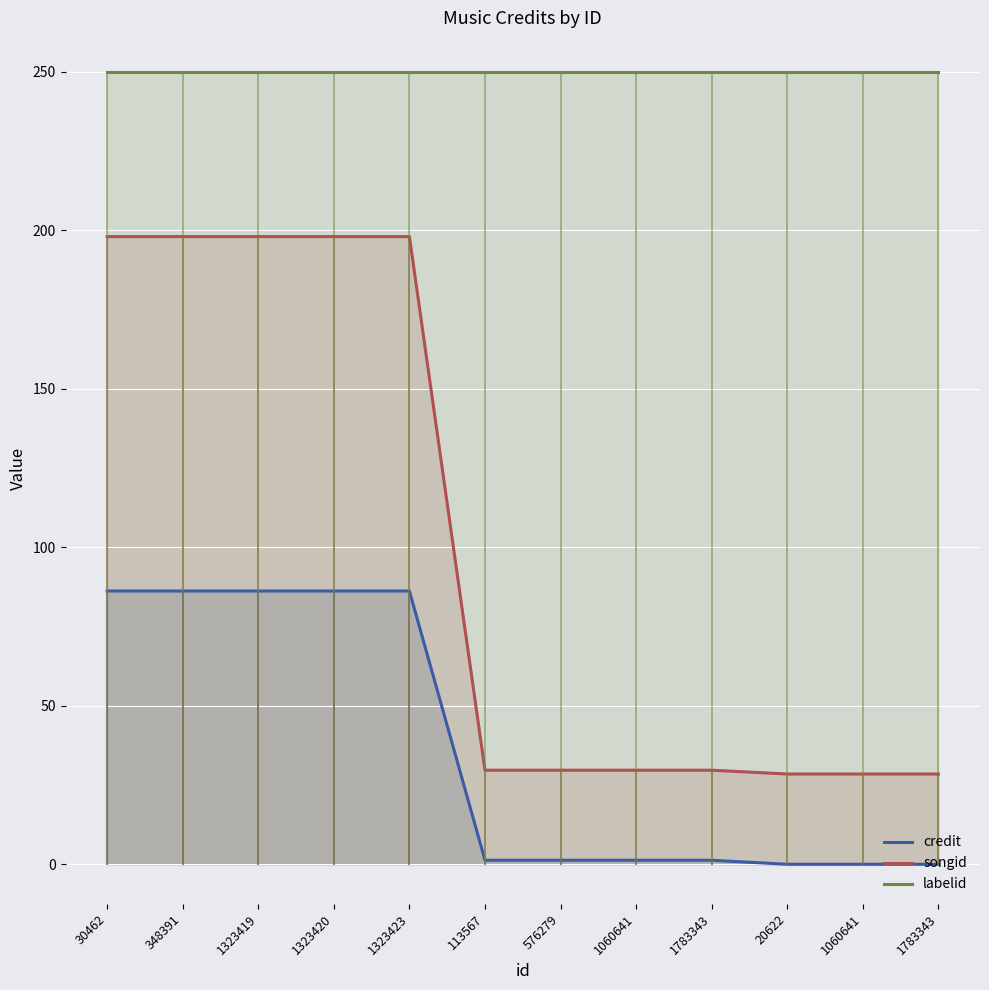

At which label does songid reach its minimum?

20622